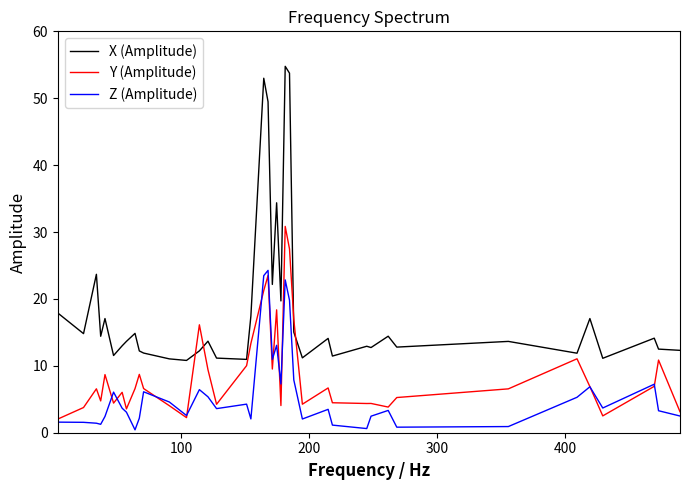

True or false: X (Amplitude) and Z (Amplitude) cross at least once.

False